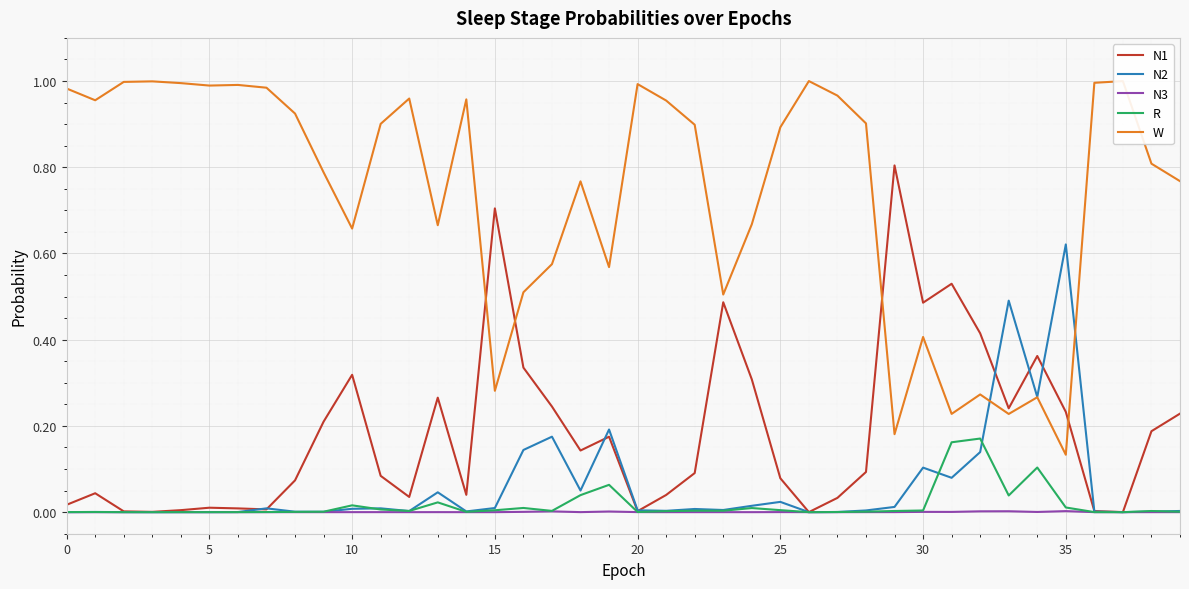

How many intersections are there between N1 and W?

4